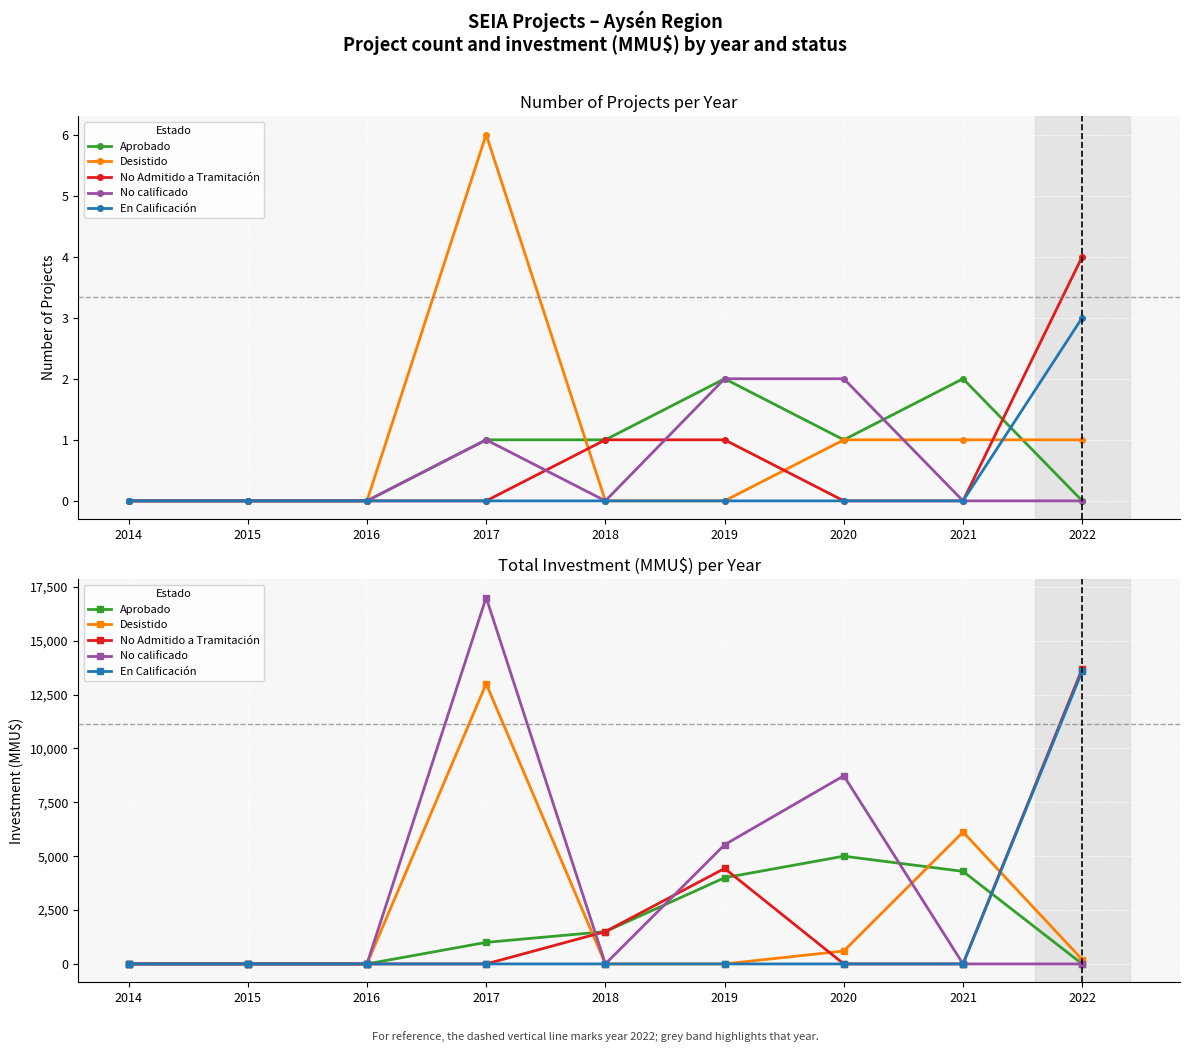

At which category does No calificado reach its first local peak?

2017